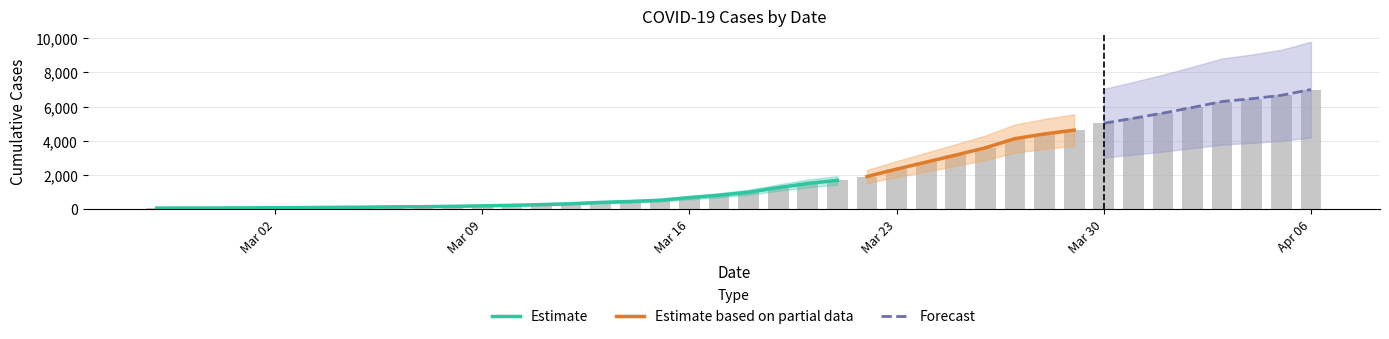

What is the ratio of the value at 2020-04-05 to the value at 2020-03-11?

24.8